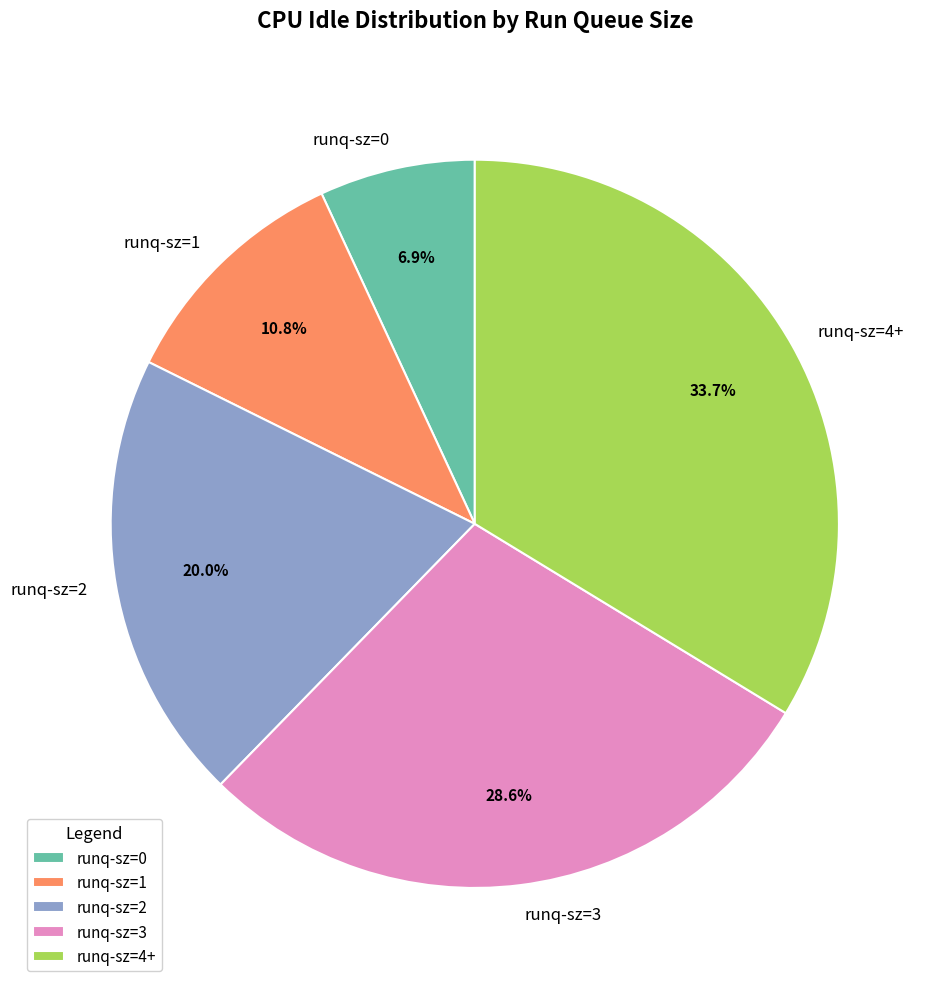

Is it true that runq-sz=4+ is 11% of the pie?

False